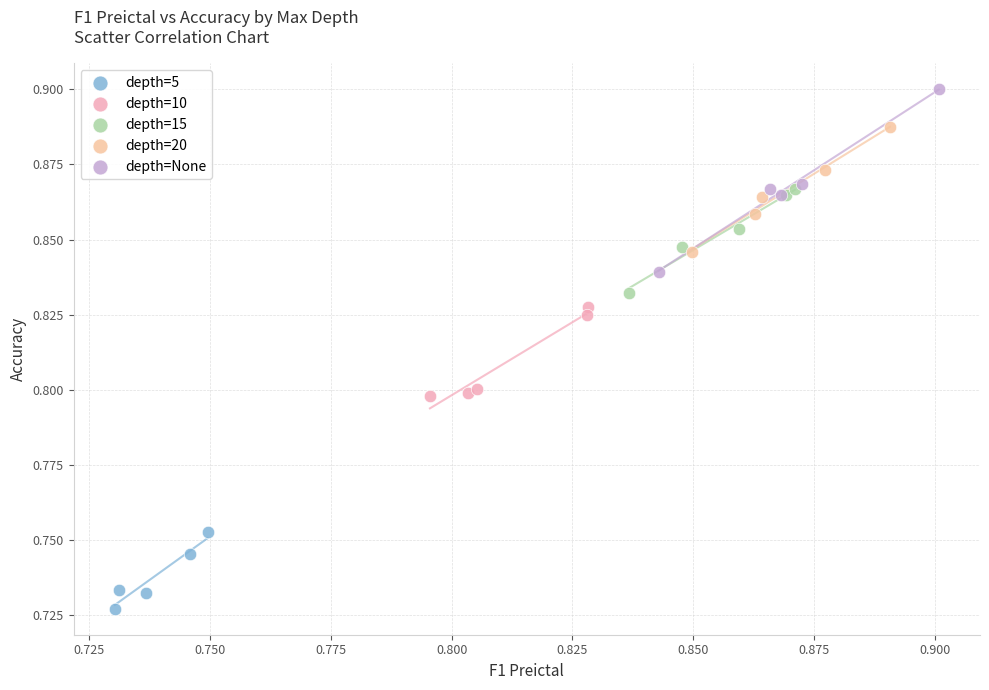

Which series has the largest Y range (max minus min)?

depth=None